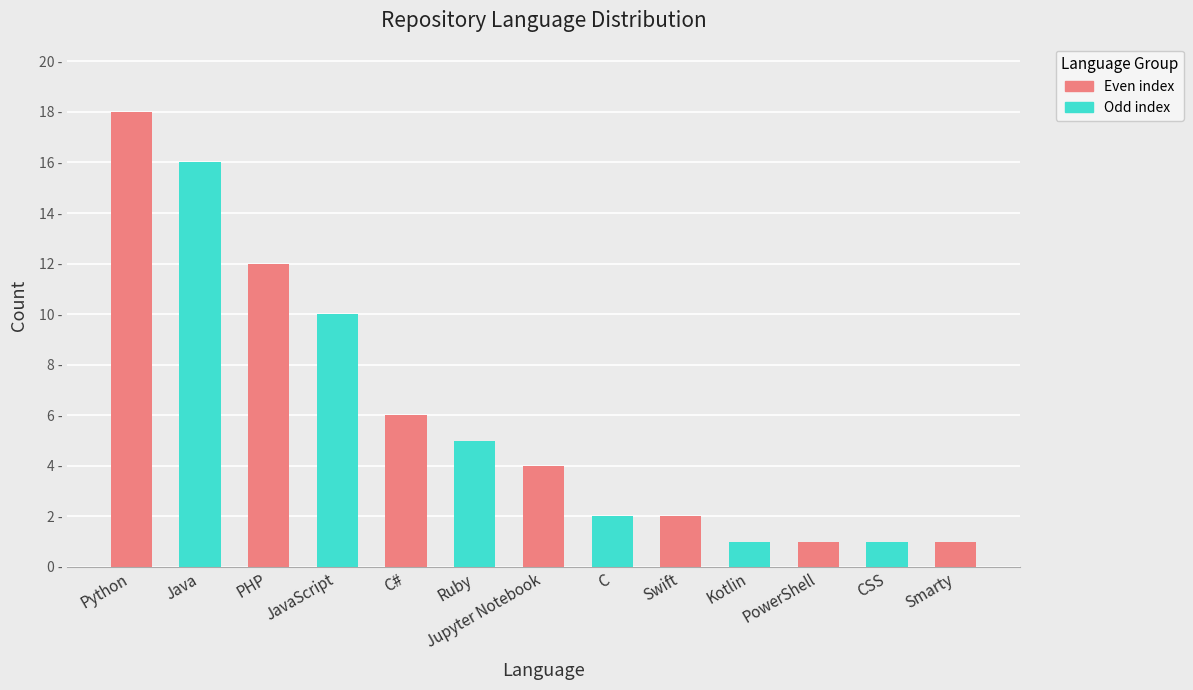

What is the greatest value displayed?

18